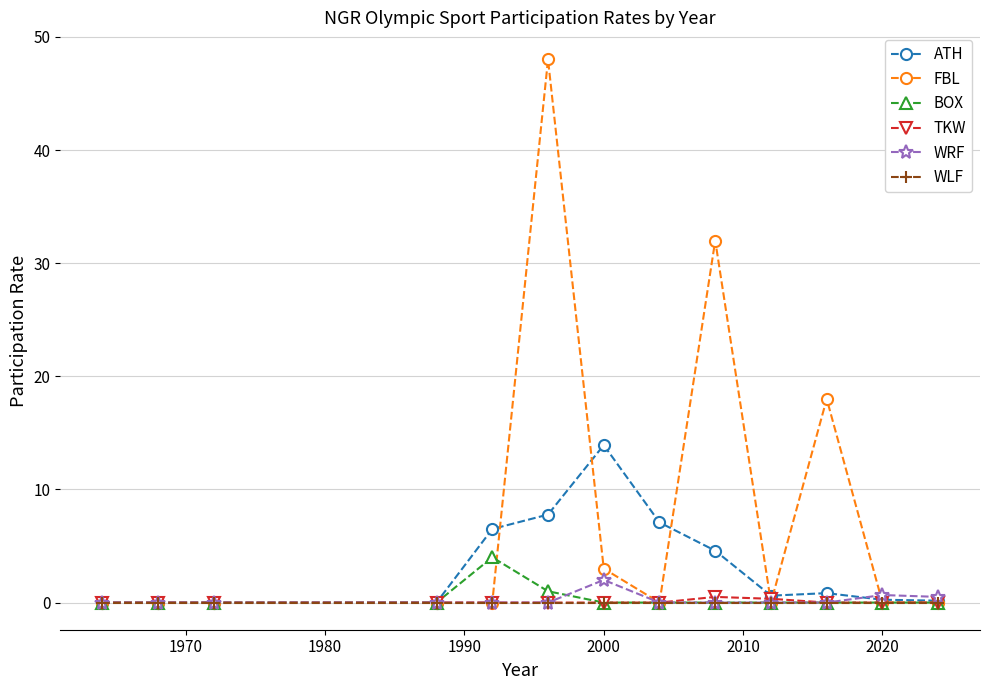

Which series has the largest total across all categories?

FBL